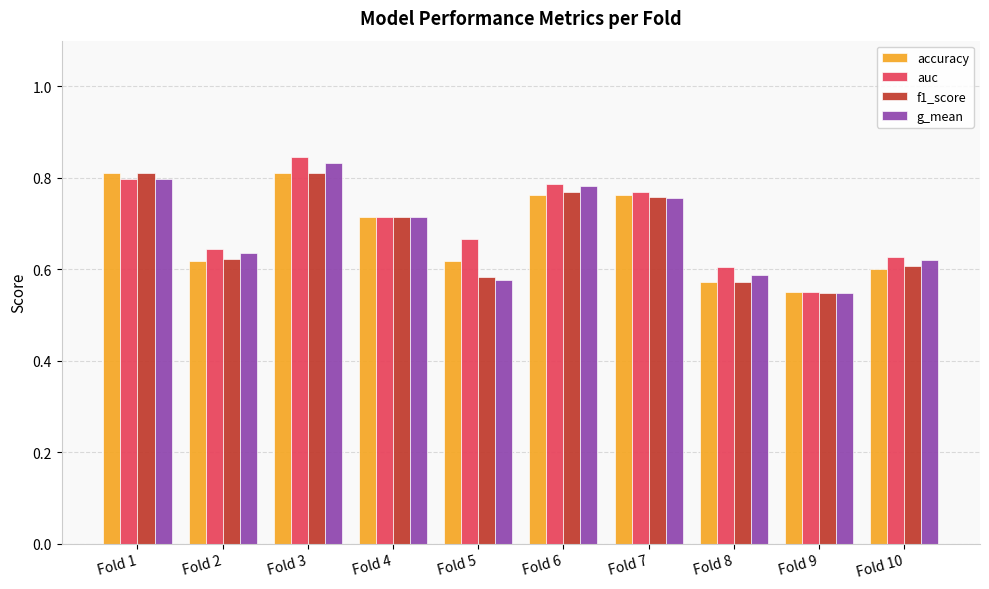

At which category does the chart reach its minimum across all series?

Fold 9